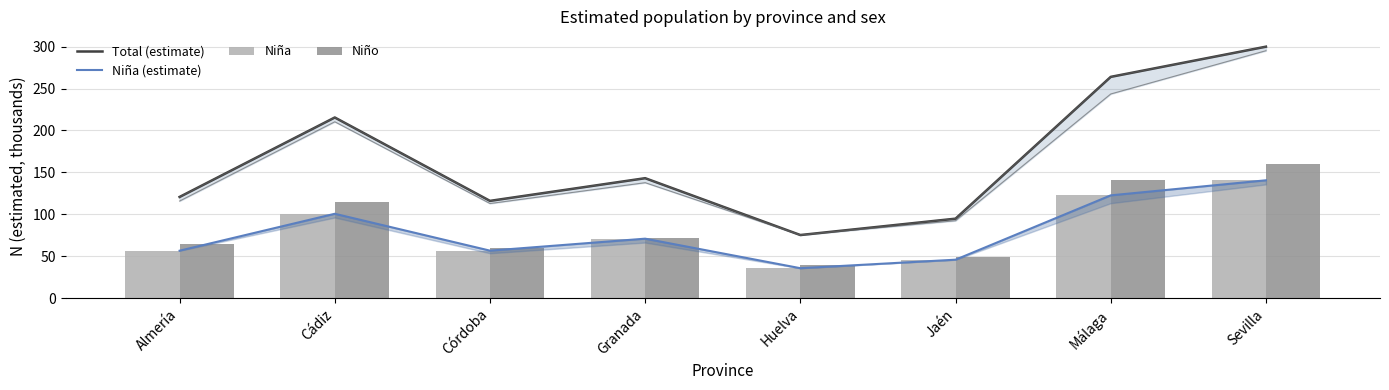

What is the sum of the Total (estimate) values at Granada and Huelva?

218.2